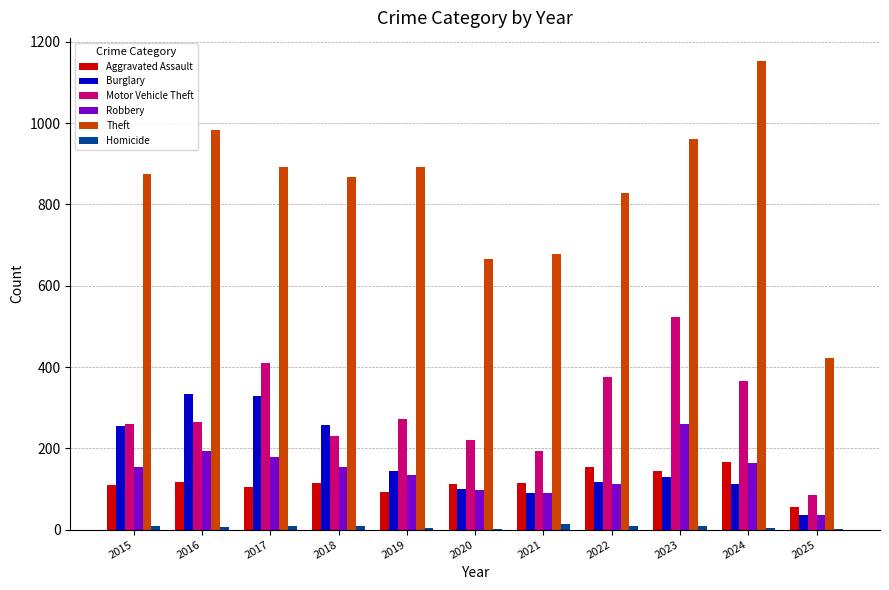

At which category is the sum across all series the highest?

2023